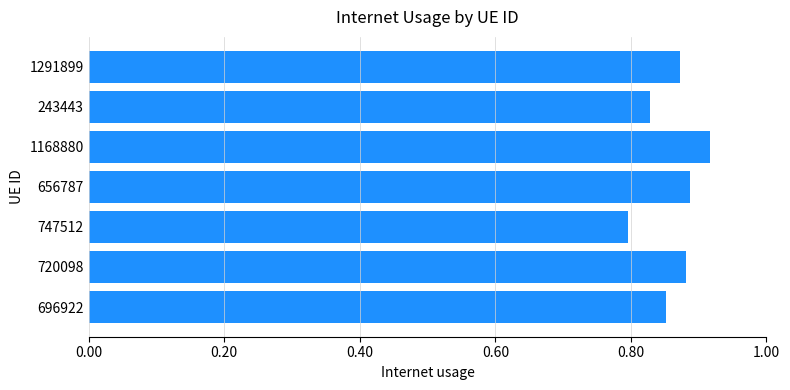

True or false: the data shows 0.2 at 656787.

False